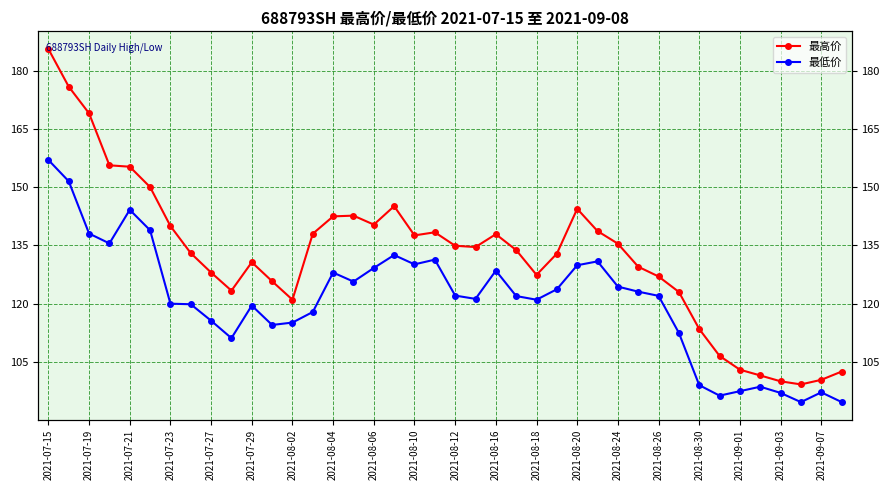

Which category has the highest value in the 最低价 series?

2021-07-15